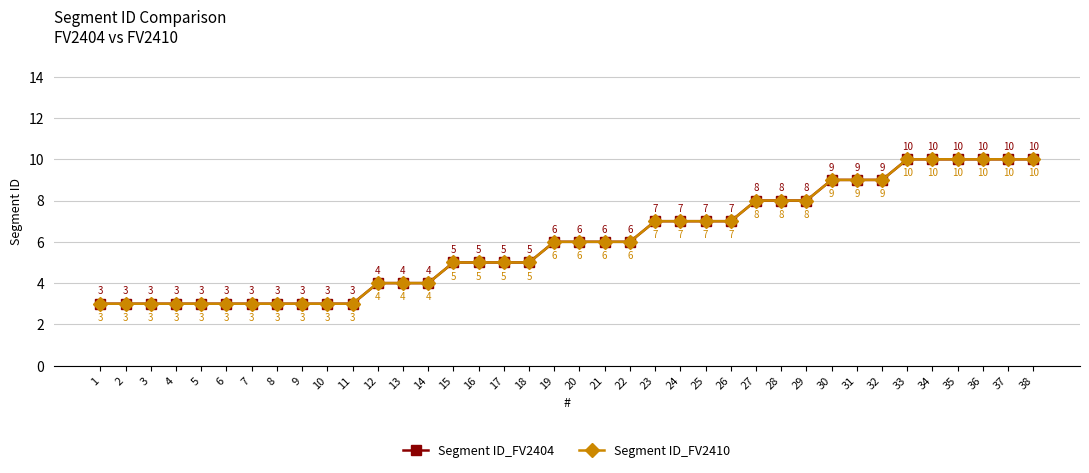

Reading left to right, transcribe all the data shown in this chart.

Segment ID_FV2404: 1=3	2=3	3=3	4=3	5=3	6=3	7=3	8=3	9=3	10=3	11=3	12=4	13=4	14=4	15=5	16=5	17=5	18=5	19=6	20=6	21=6	22=6	23=7	24=7	25=7	26=7	27=8	28=8	29=8	30=9	31=9	32=9	33=10	34=10	35=10	36=10	37=10	38=10
Segment ID_FV2410: 1=3	2=3	3=3	4=3	5=3	6=3	7=3	8=3	9=3	10=3	11=3	12=4	13=4	14=4	15=5	16=5	17=5	18=5	19=6	20=6	21=6	22=6	23=7	24=7	25=7	26=7	27=8	28=8	29=8	30=9	31=9	32=9	33=10	34=10	35=10	36=10	37=10	38=10